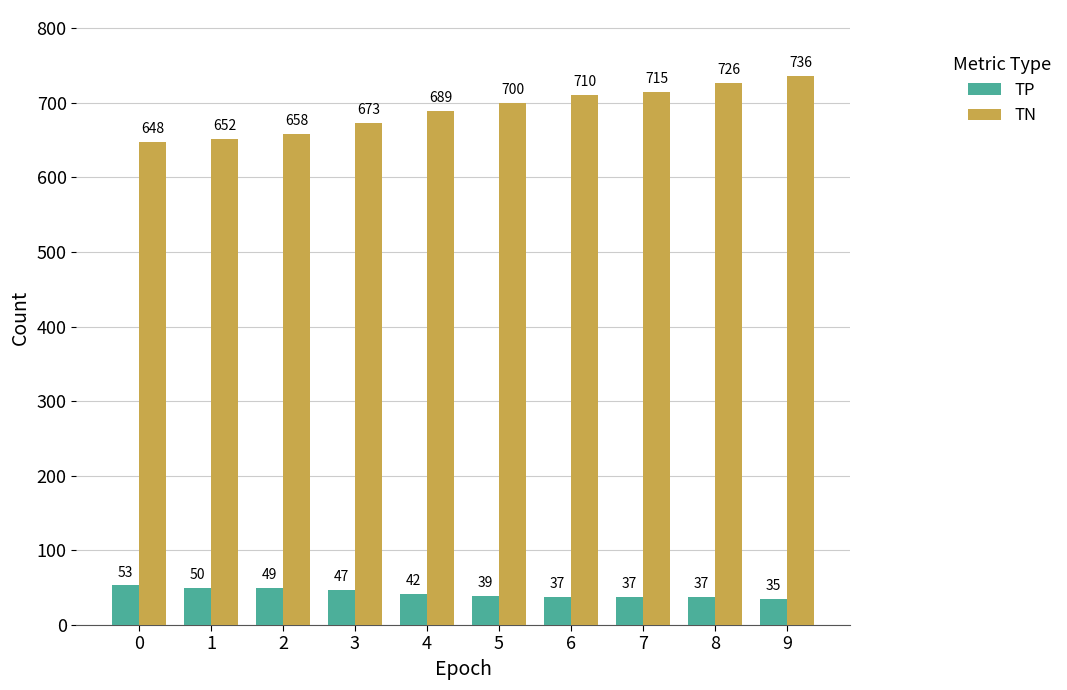

Read the TN value at 1, to the nearest 10.

650